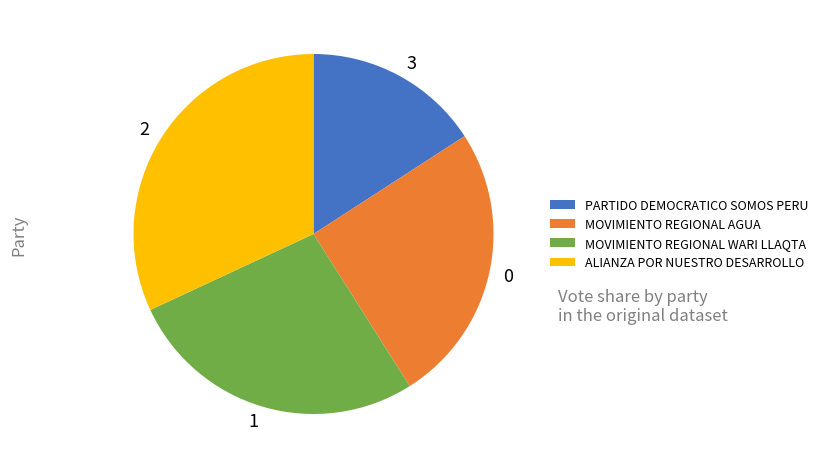

True or false: PARTIDO DEMOCRATICO SOMOS PERU accounts for 8% of the total.

False